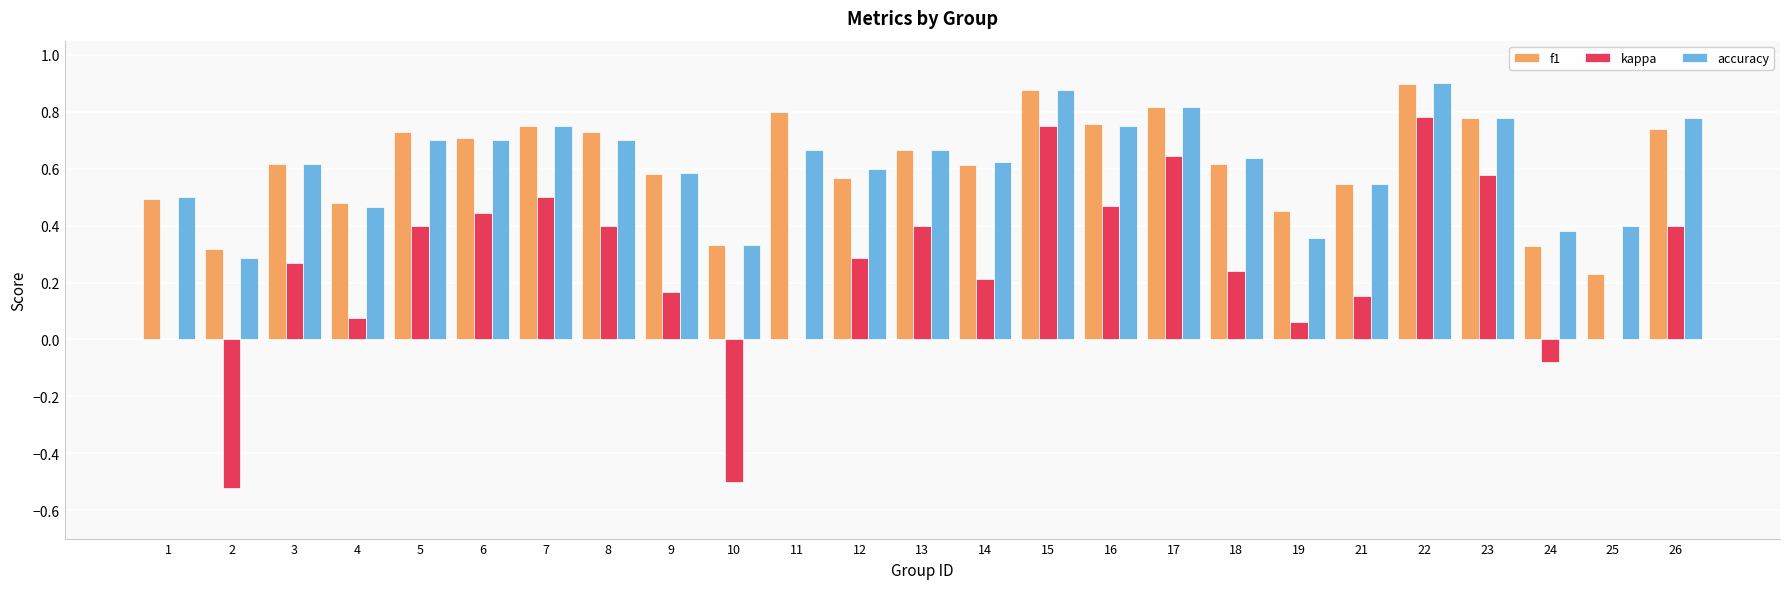

What is the total value across all series at 7?

2.0